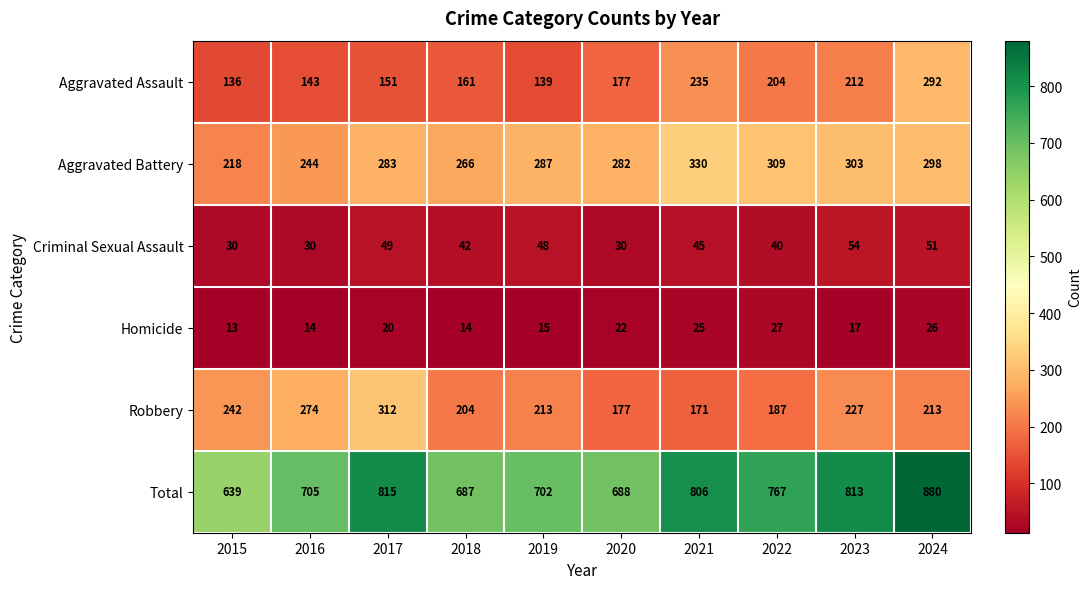

Is the value of Homicide at 2015 greater than the value of Aggravated Battery at 2017?

No